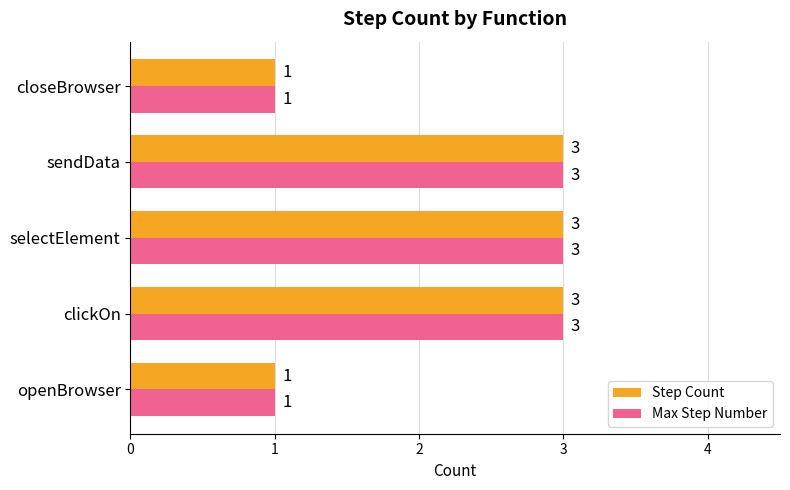

What is the sum of all Step Count values?

11